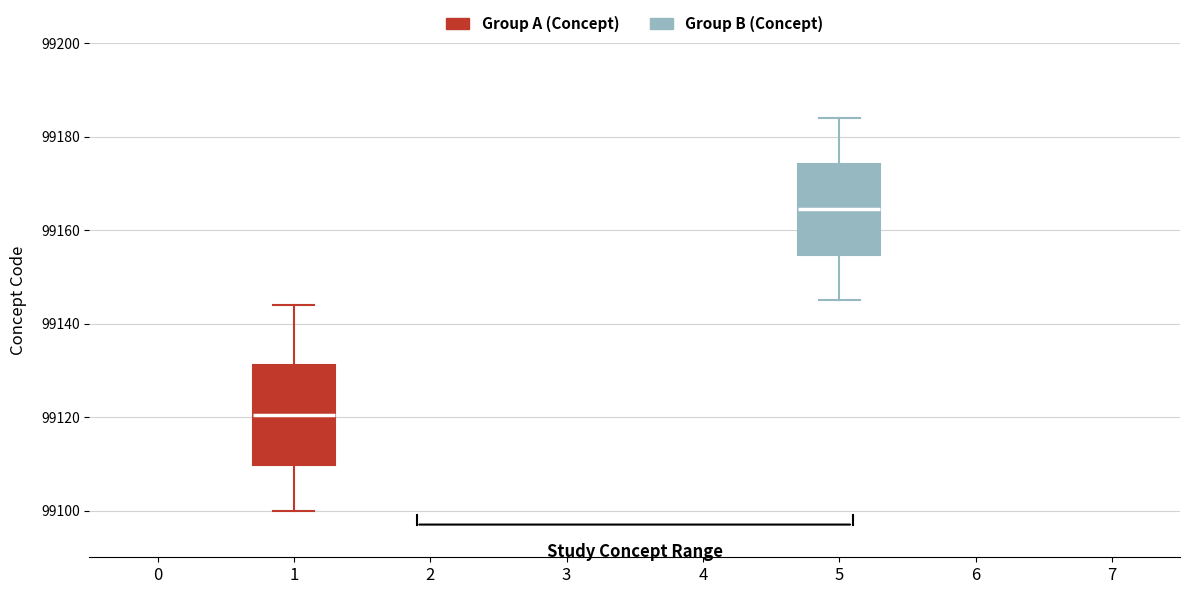

Reading left to right, read every box against the y-axis: the position of its median line, the range the box covers, and the ends of its whiskers. The values are not printed on the chart, so give them approximately, as read against the axis.

1: median 99120, box 99110 to 99132, whiskers 99100 to 99144
5: median 99164, box 99154 to 99174, whiskers 99146 to 99184